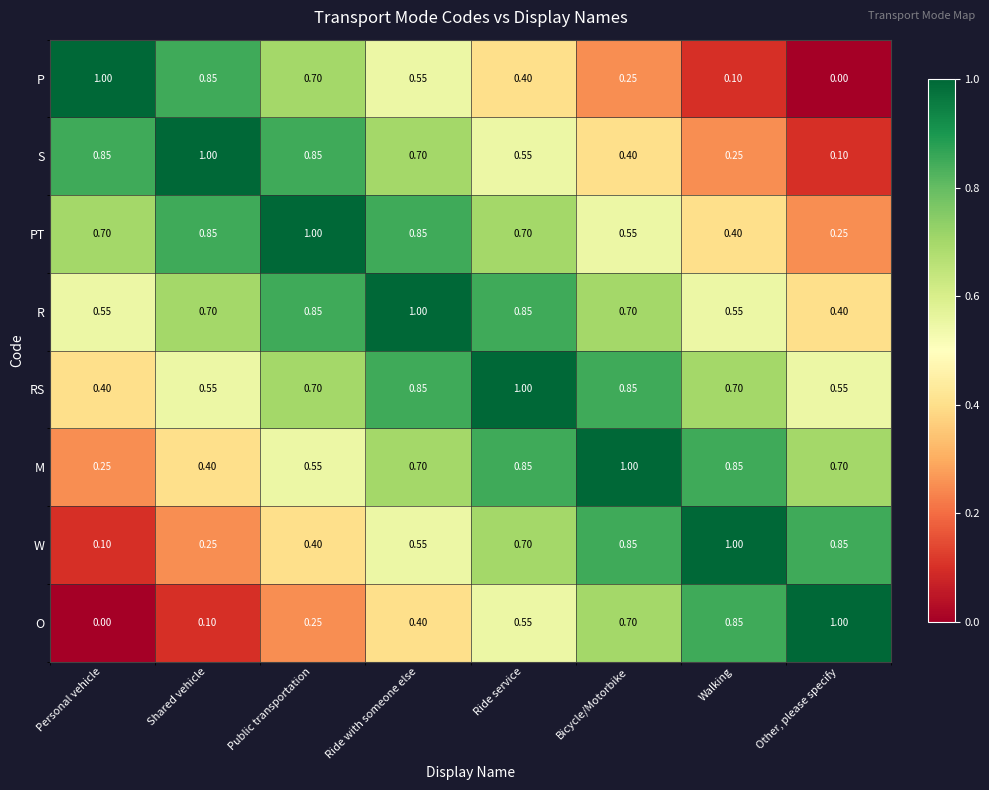

At which label does PT reach its minimum?

Other, please specify